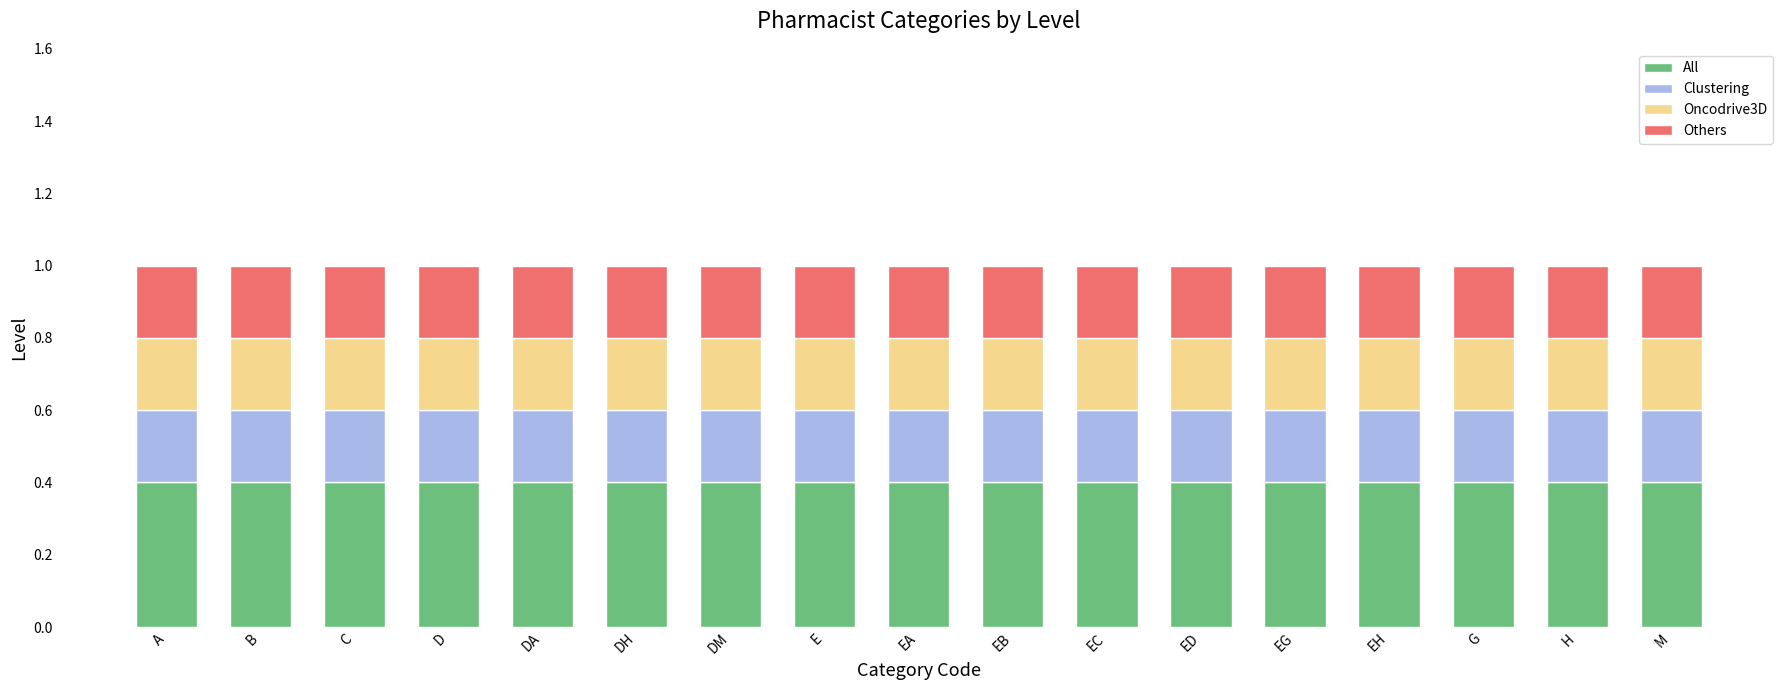

What is the total value across all series at EA?

1.0